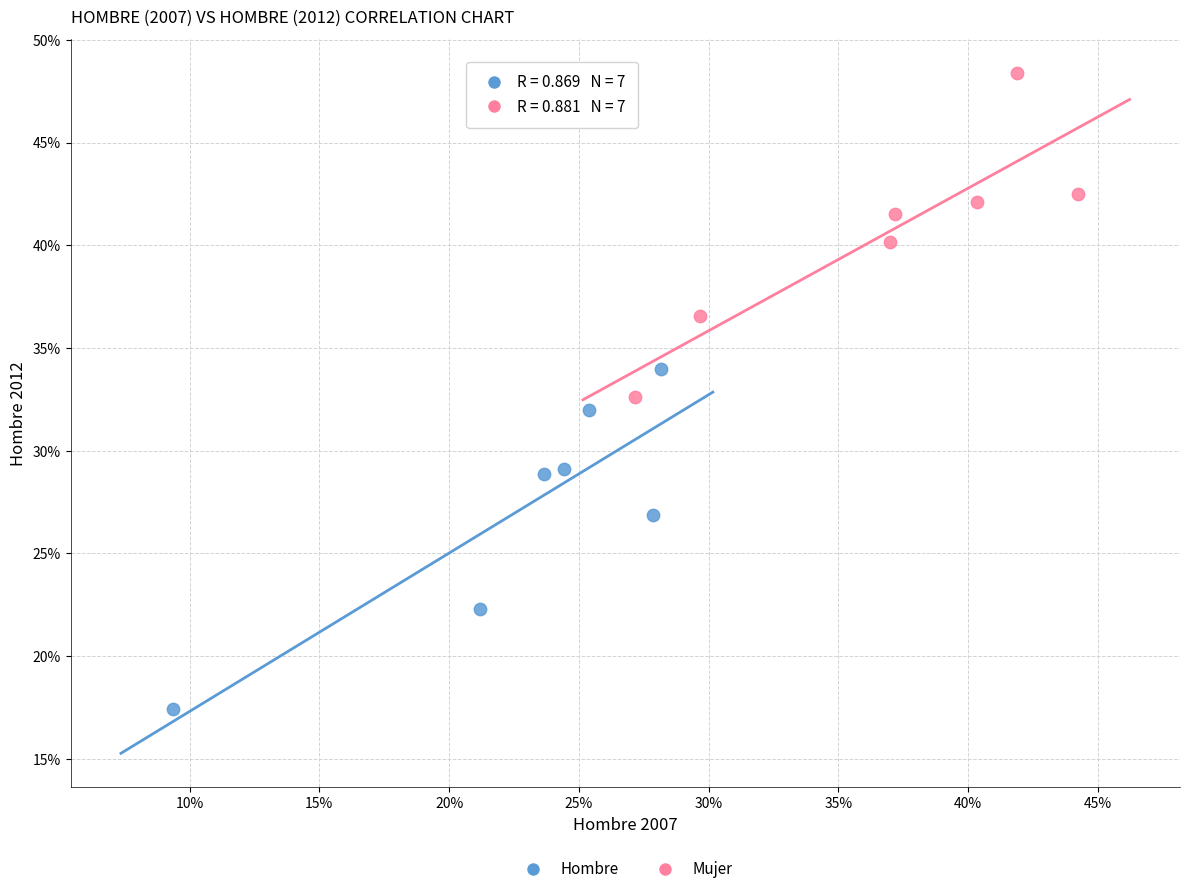

What are all the series names shown in the legend?

Hombre, Mujer